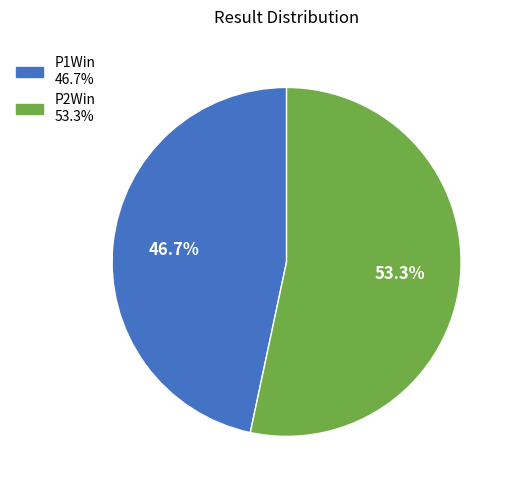

To the nearest percent, what percentage of the pie is P1Win?

47%